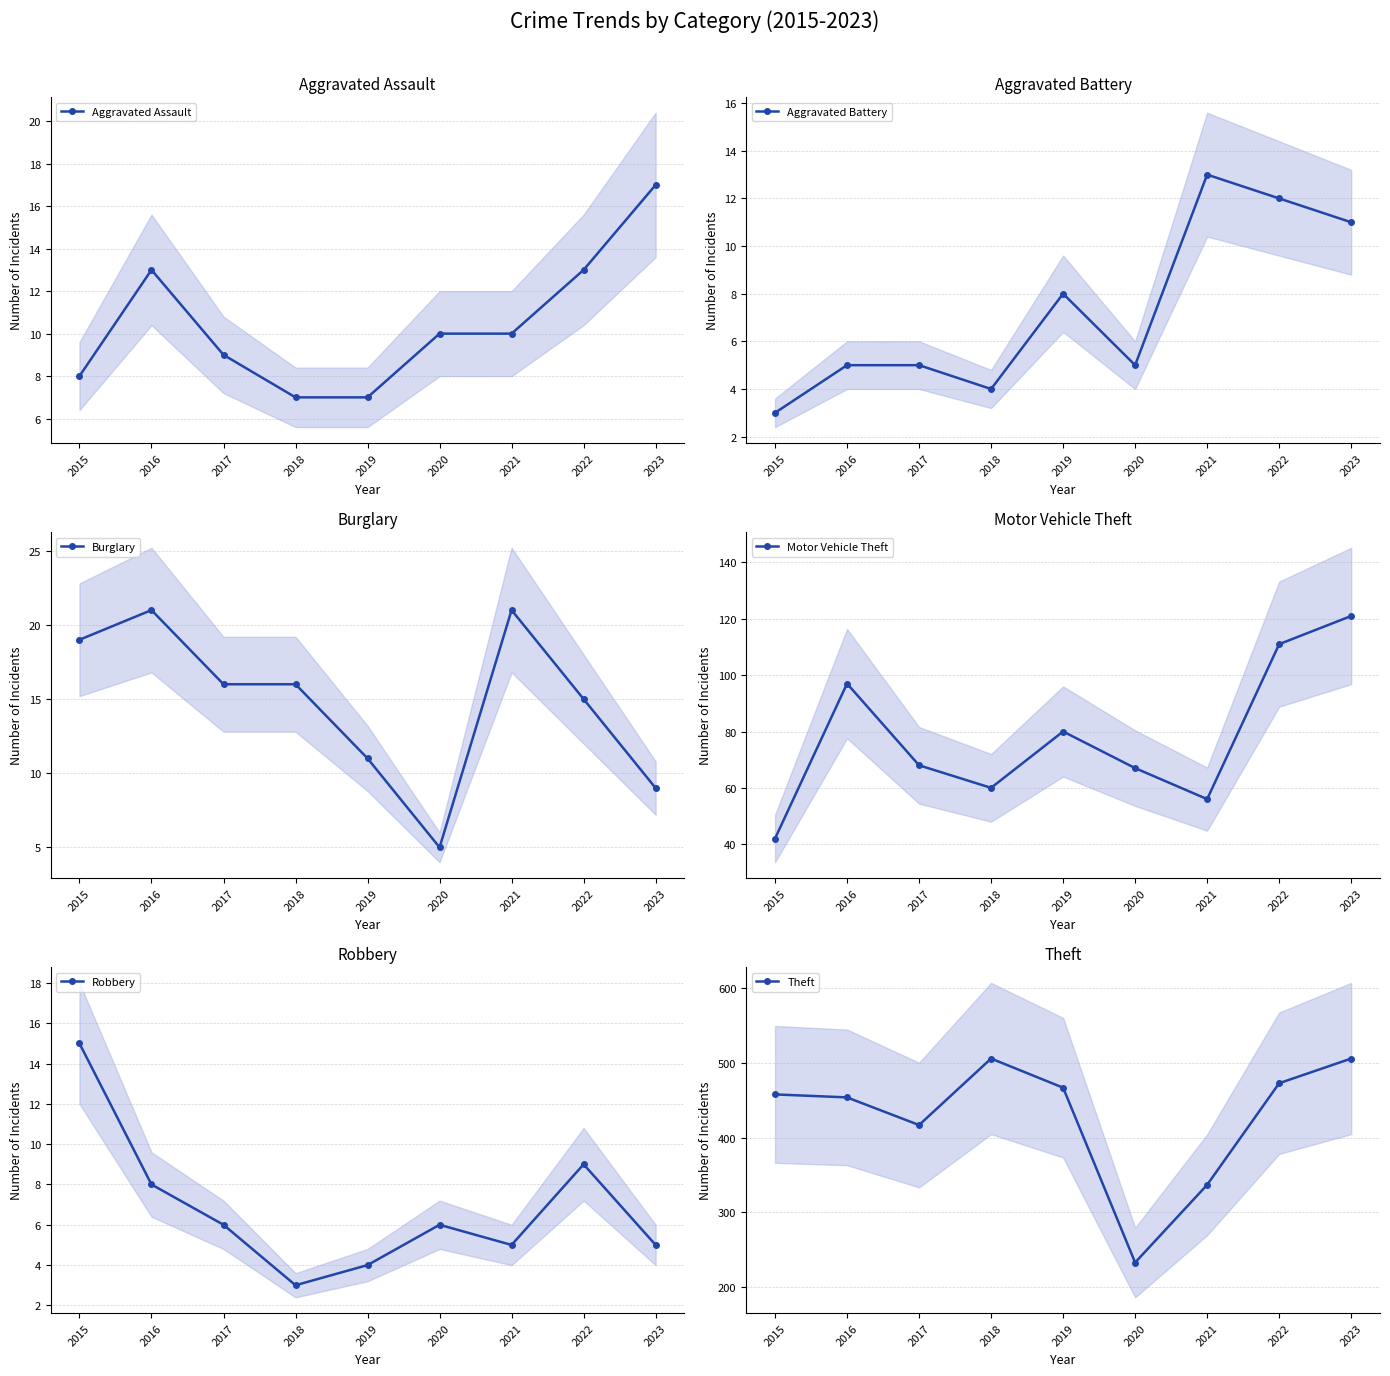

What is the smallest value displayed?

3